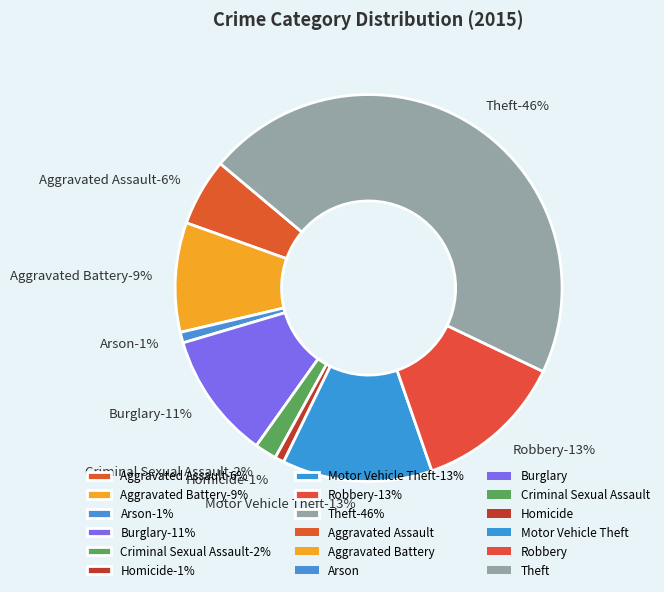

Does Aggravated Battery represent more than half of the total?

No